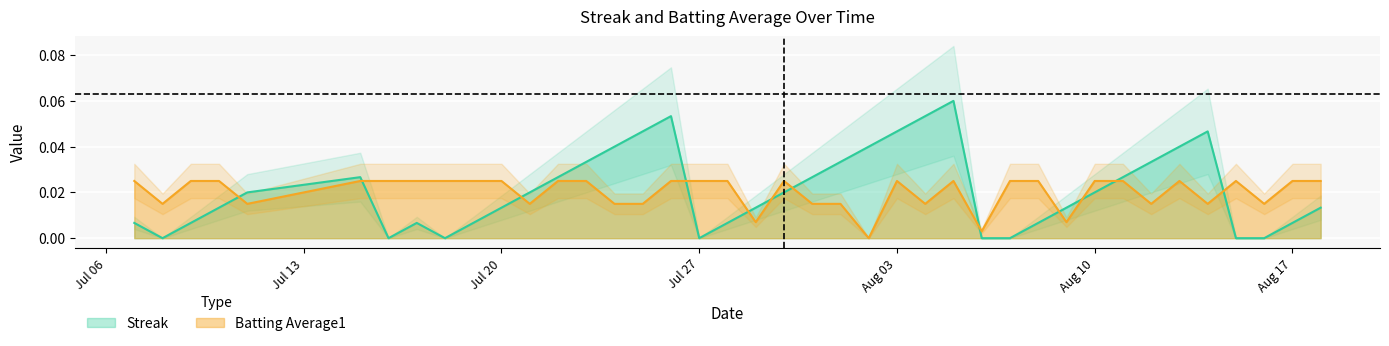

Which series ends up on top after the final intersection of Streak and Batting Average1?

Batting Average1